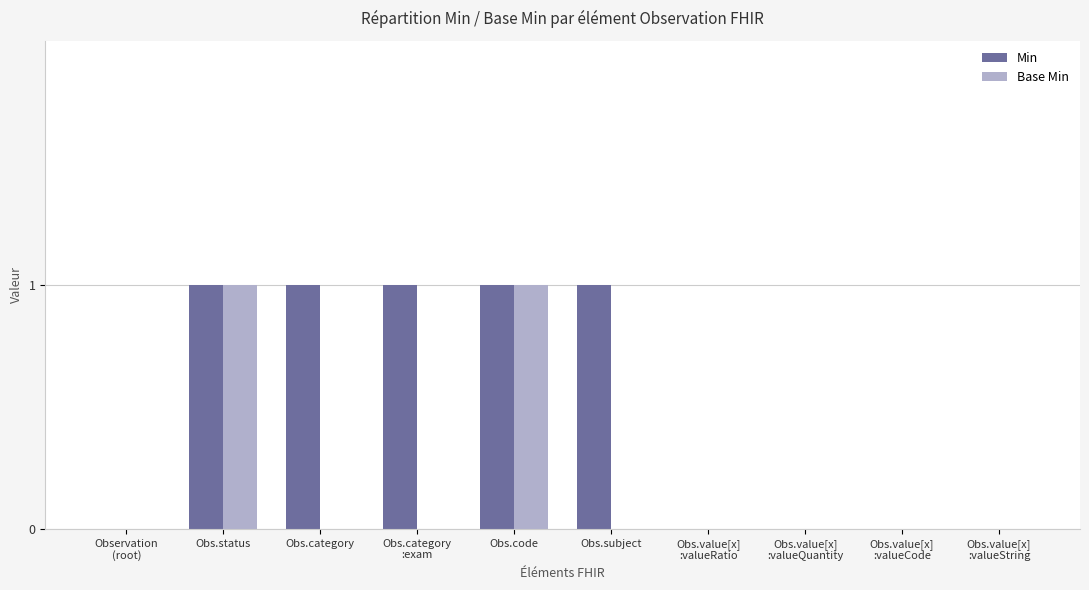

Is it true that Min equals 2 at Obs.subject?

False